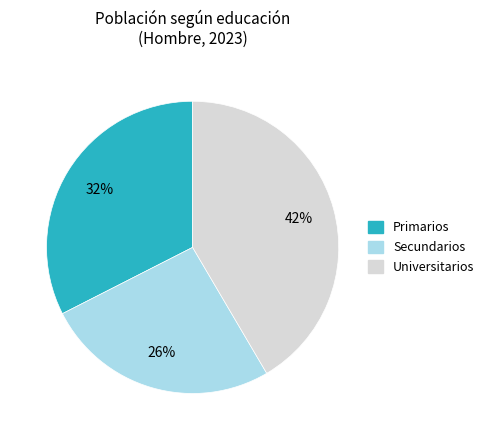

How many segments does this pie chart have?

3